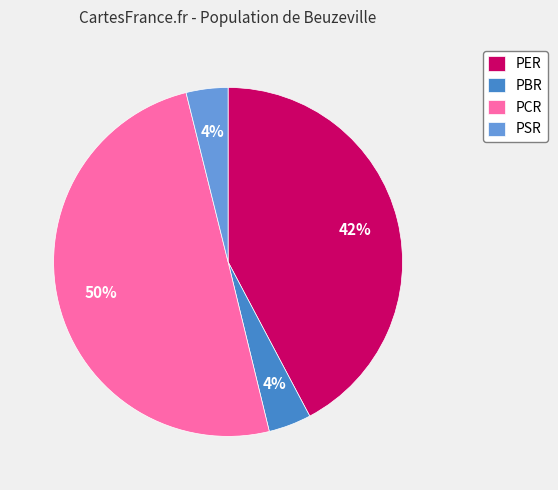

Is PBR the majority of the pie?

No